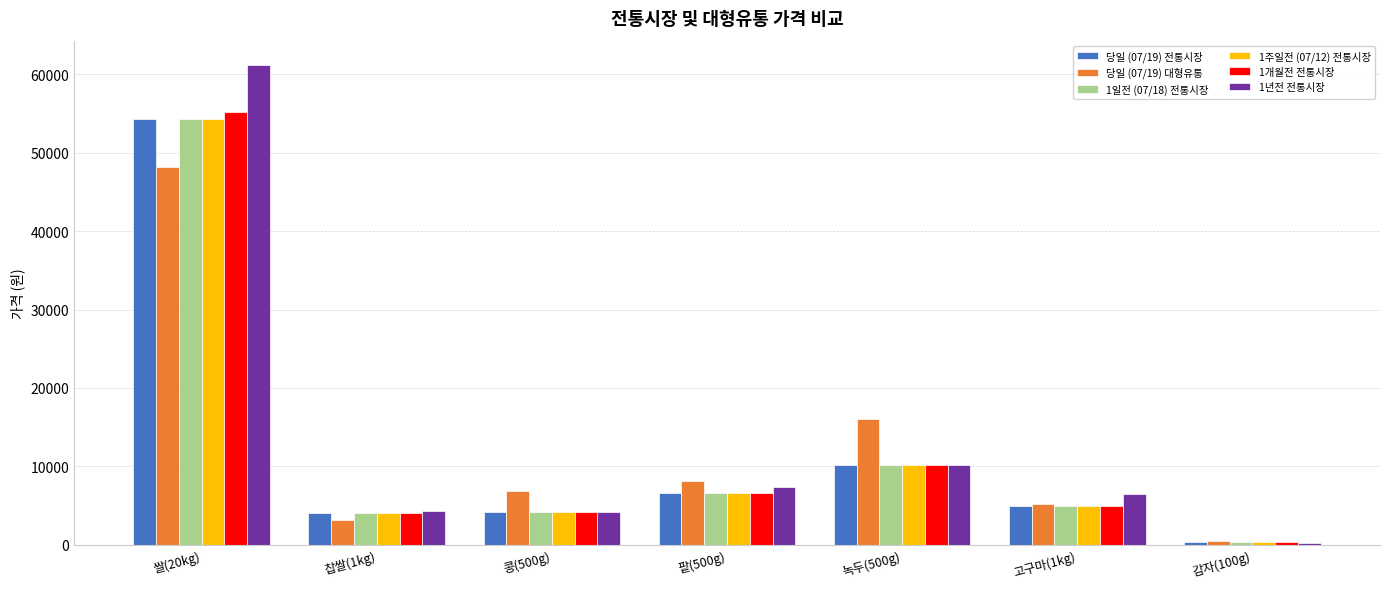

What is the maximum value for 당일 (07/19) 전통시장?

54324